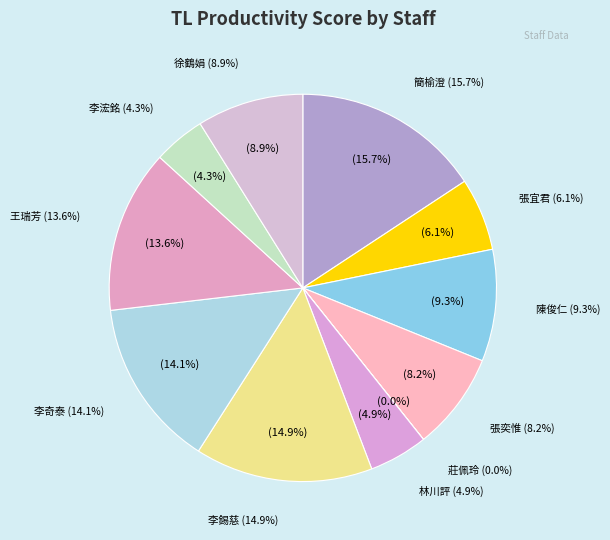

Which category has the smallest portion of the pie?

莊佩玲